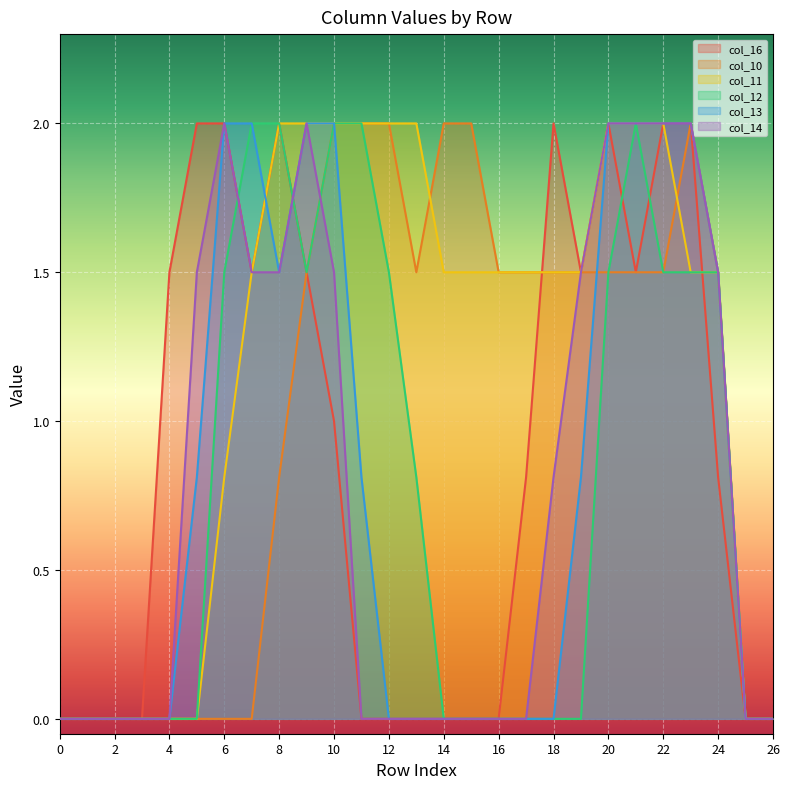

What is the maximum value for col_10?

2.0